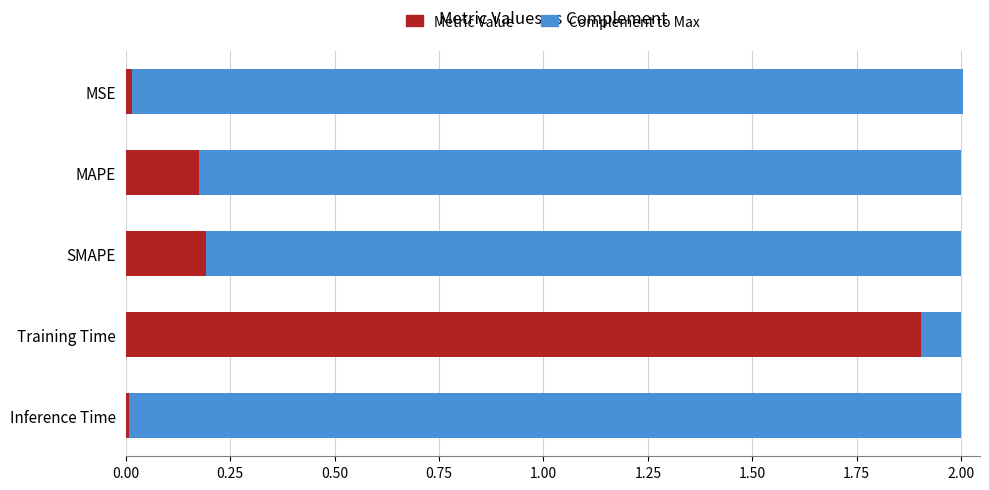

What is the sum of all Metric Value values?

2.3